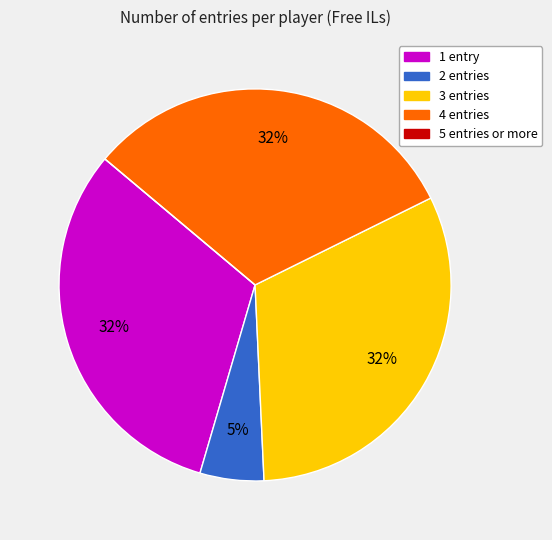

Does any single category account for the majority?

No